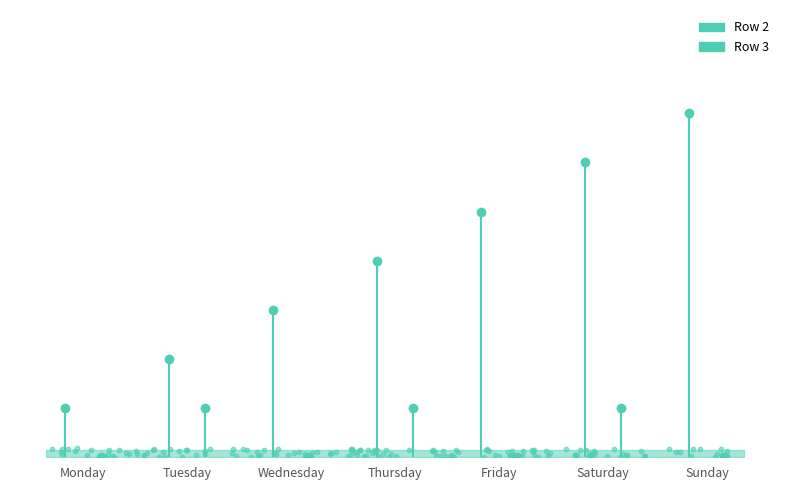

Is the value of Row 3 at Monday greater than the value of Row 2 at Thursday?

No